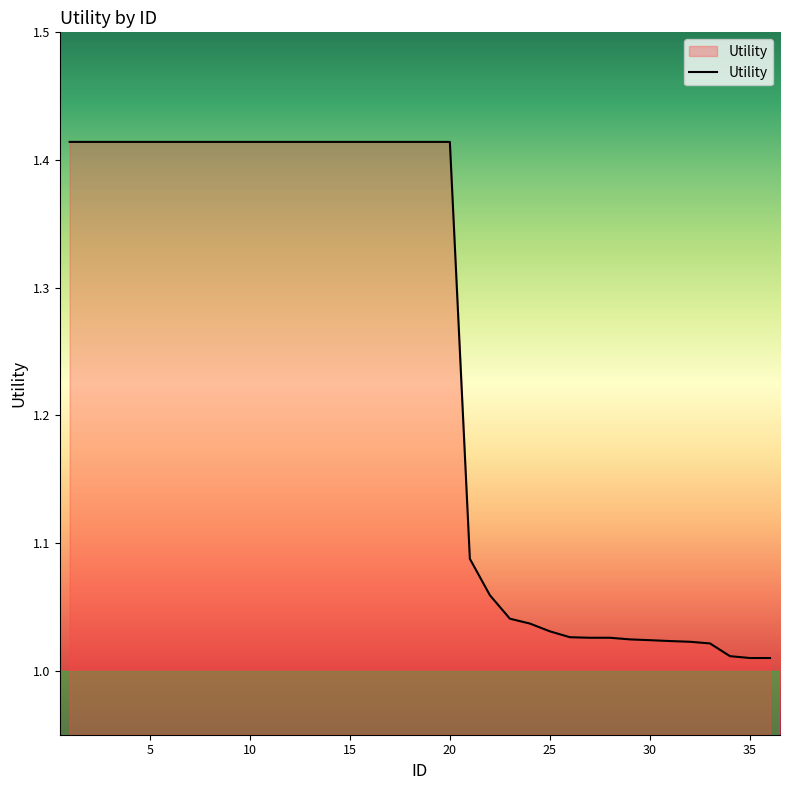

How many lines are shown in the chart?

1